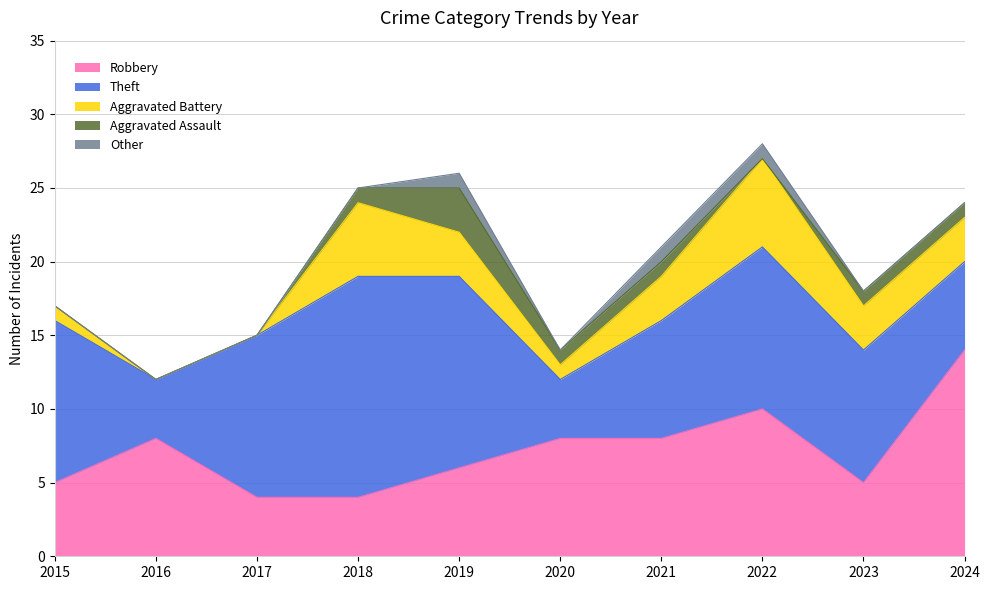

What is the total value across all series at 2016?

12